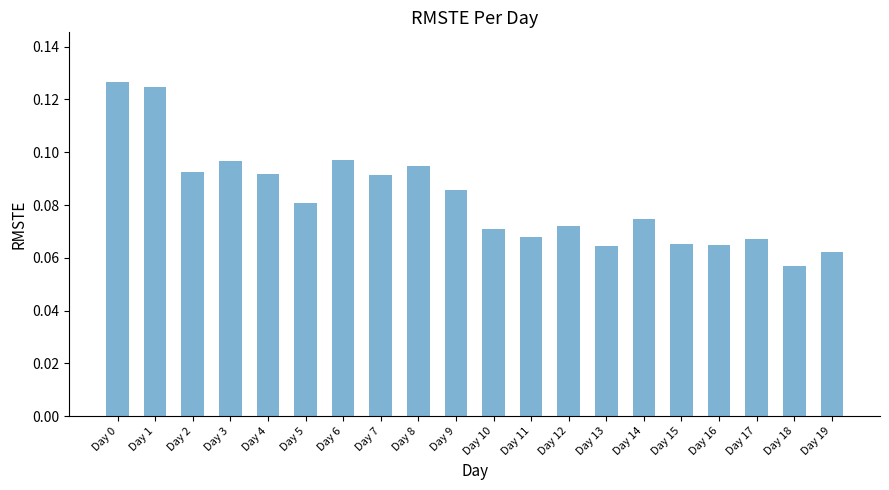

The chart shows a value of 0.0 at Day 15. True or false?

False